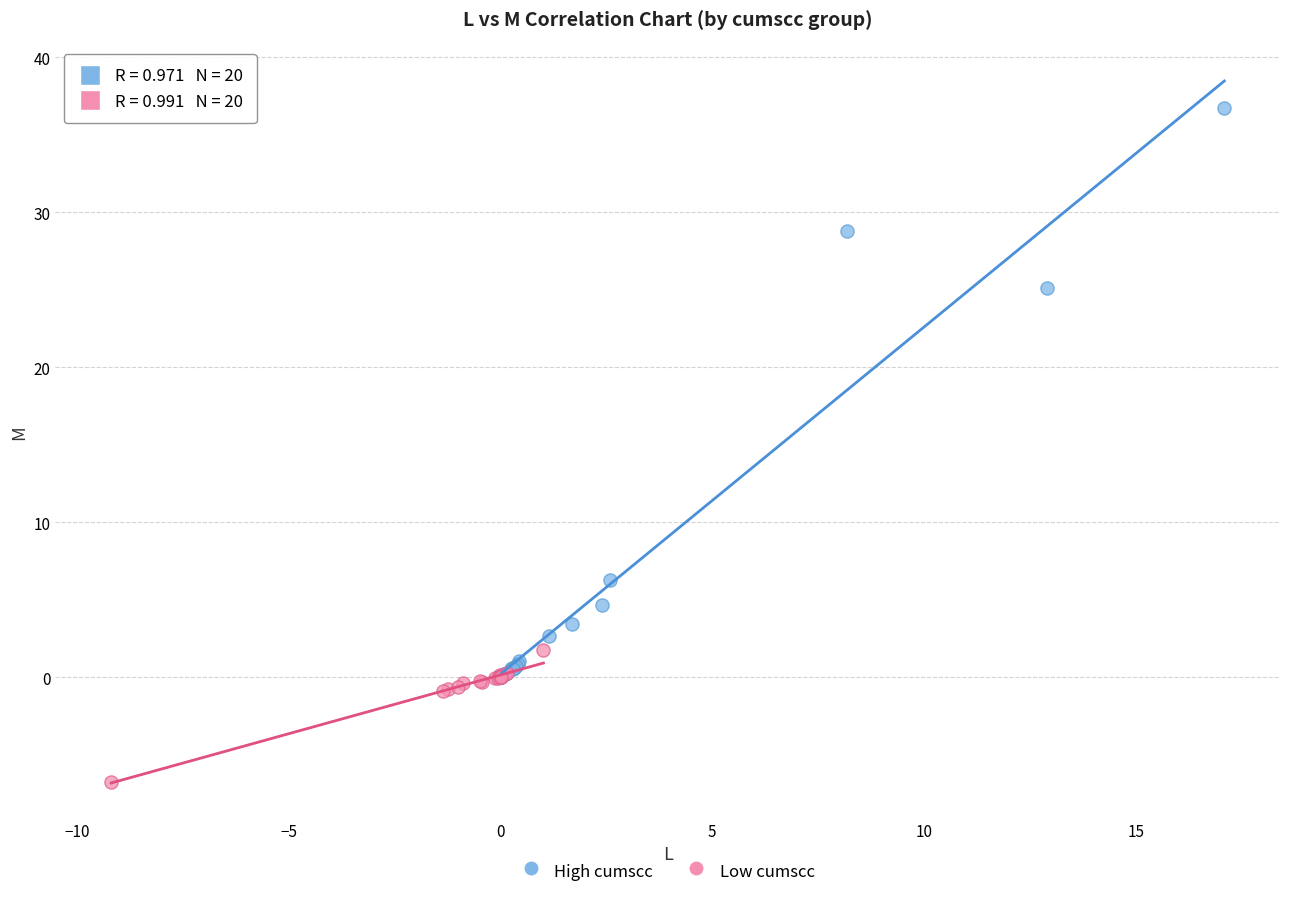

What are all the series names shown in the legend?

High cumscc, Low cumscc